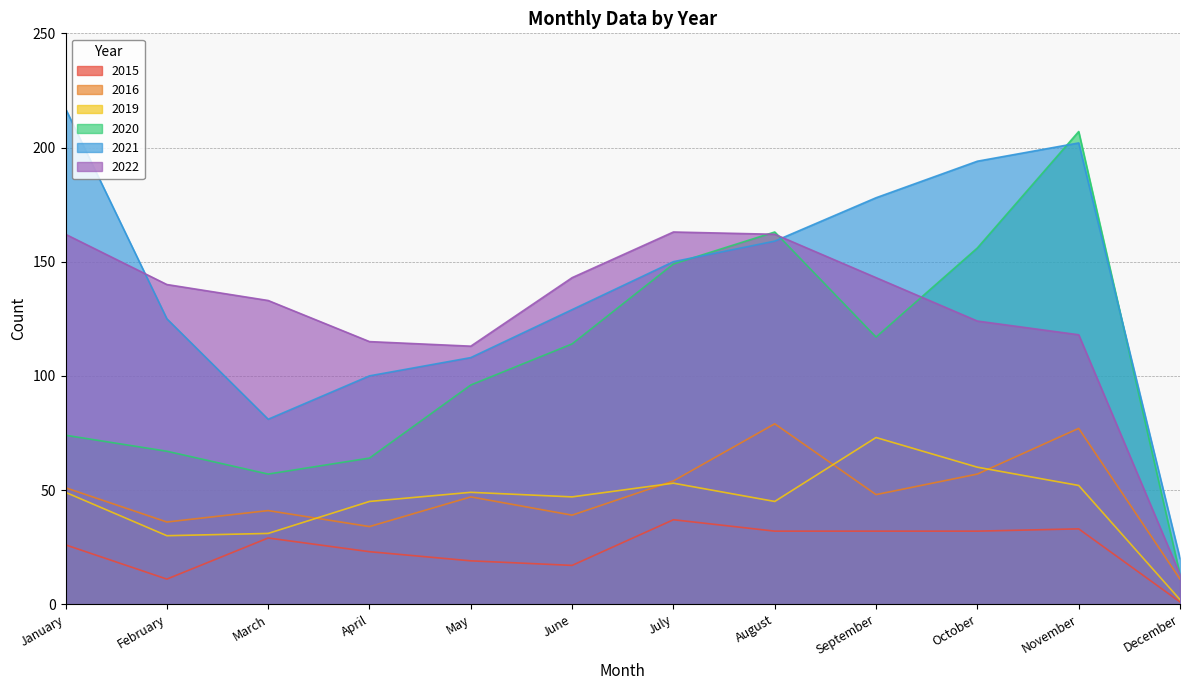

What is the difference between the second highest and minimum values in the 2020 series?

150